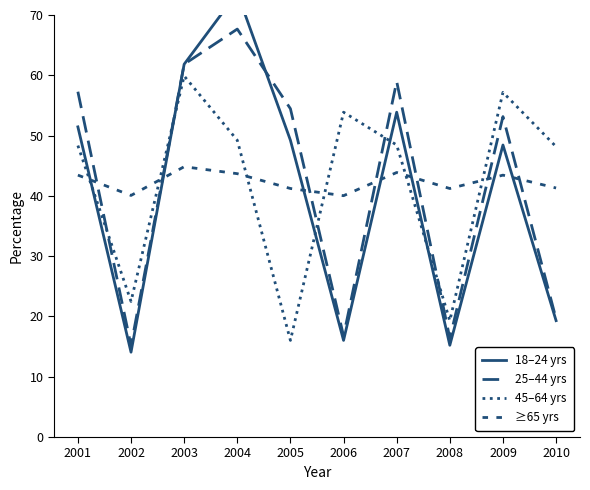

What are all the series names shown in the legend?

18–24 yrs, 25–44 yrs, 45–64 yrs, ≥65 yrs